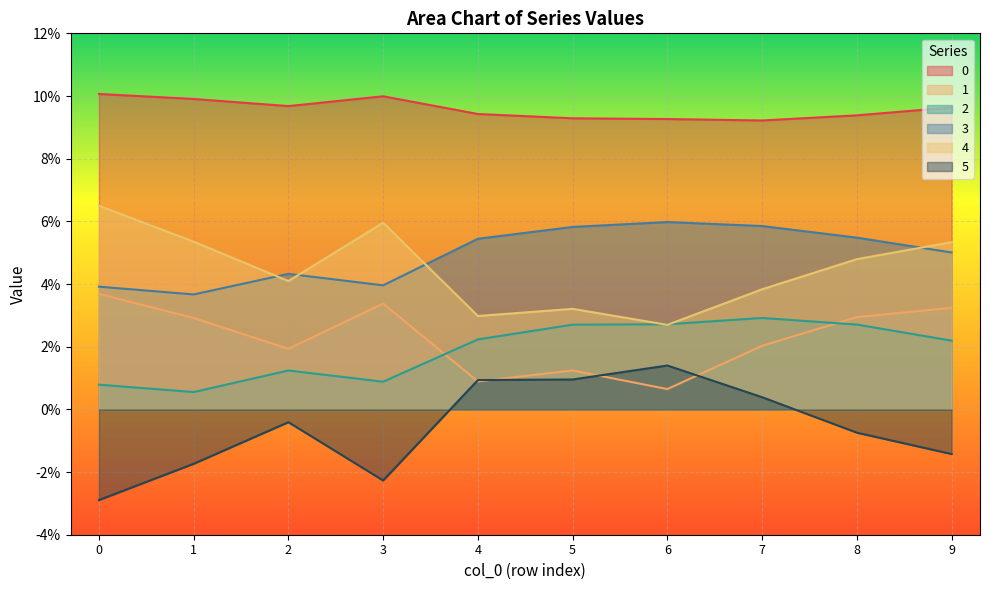

The 4 series shows 0.1 at 8. True or false?

False